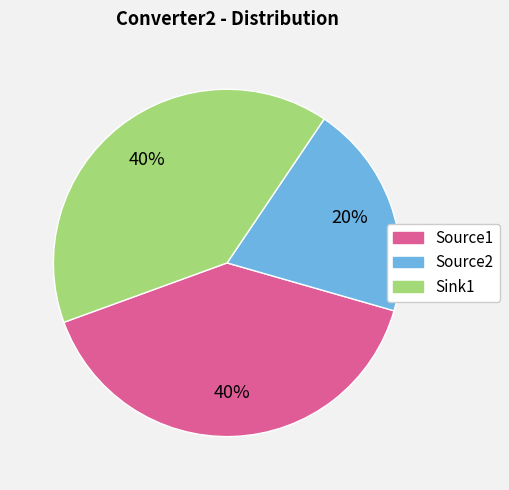

Which has a higher value, Sink1 or Source2?

Sink1